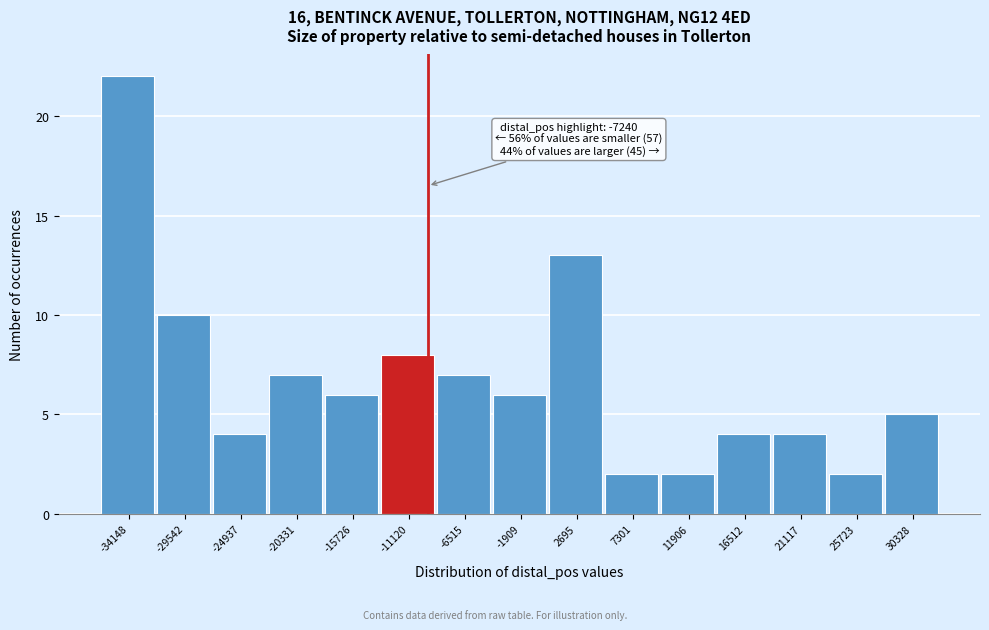

Reading left to right, transcribe all the data shown in this chart.

-34148=22	-29542=10	-24937=4	-20331=7	-15726=6	-11120=8	-6515=7	-1909=6	2695=13	7301=2	11906=2	16512=4	21117=4	25723=2	30328=5